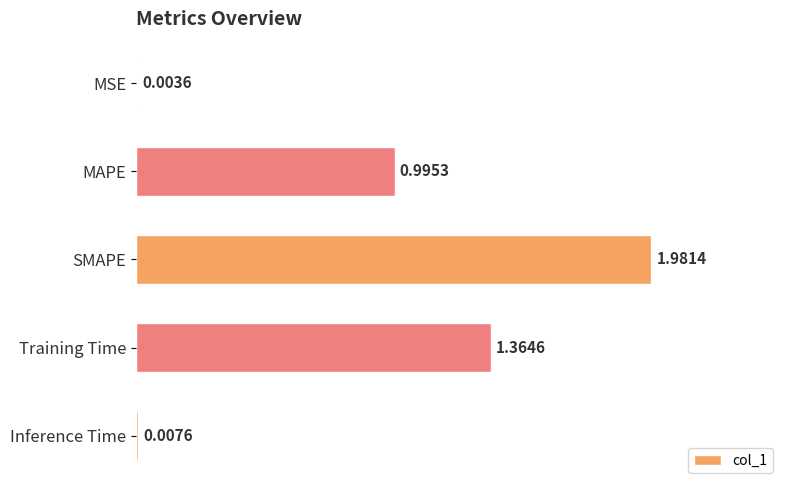

Where is the data nearest to the value 0?

MSE